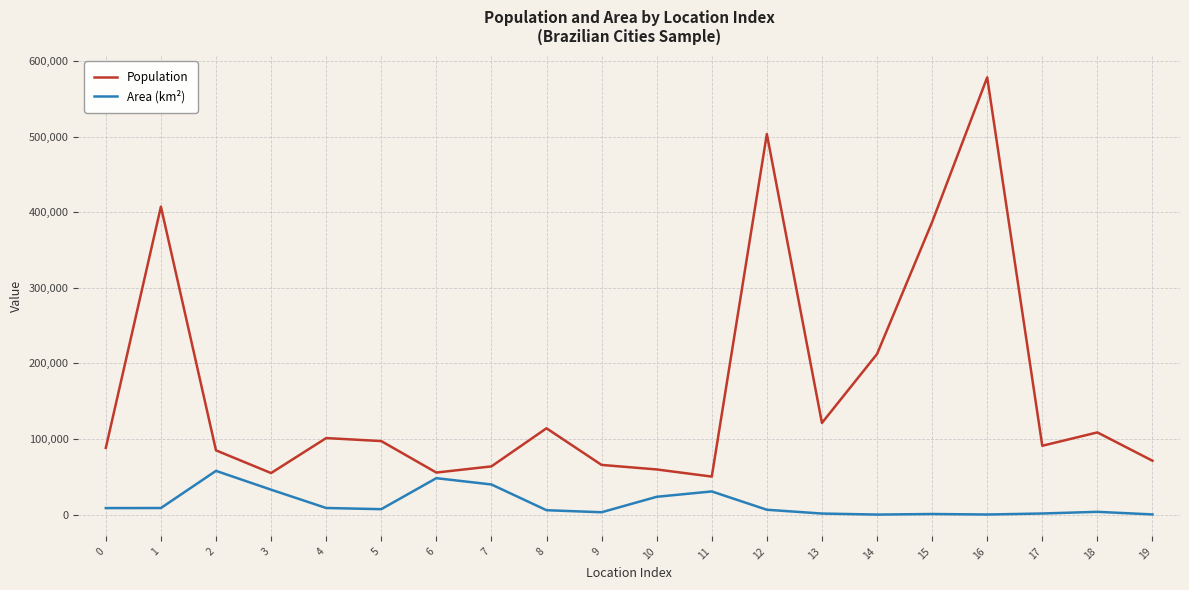

True or false: Population has more than 0 interior local peaks.

True